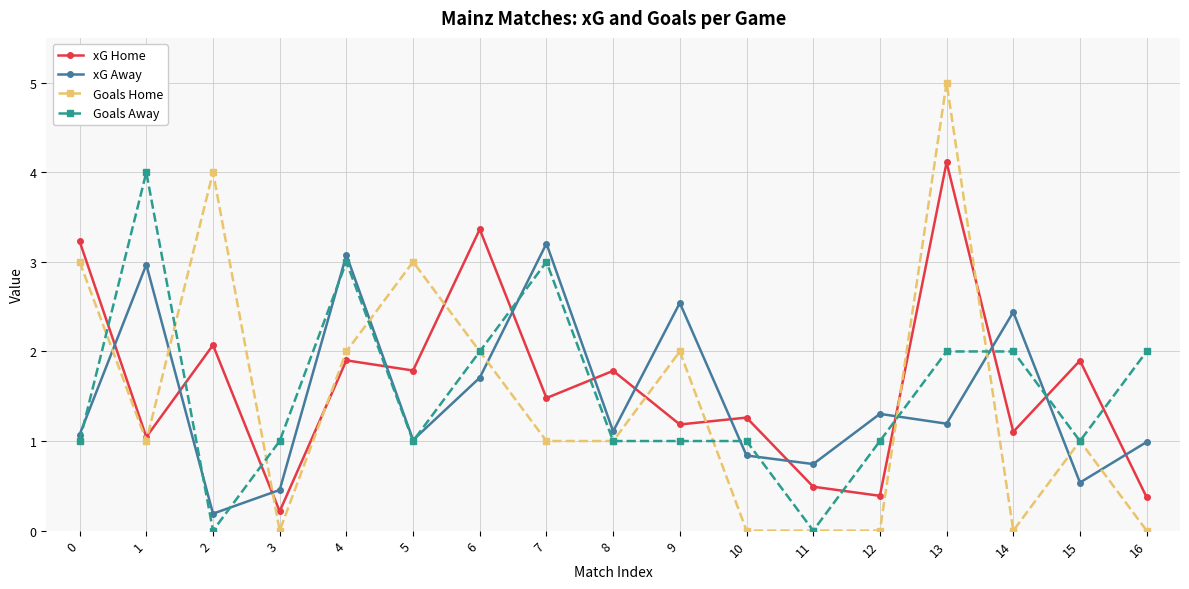

Between which two adjacent categories do xG Away and xG Home first intersect?

0 and 1